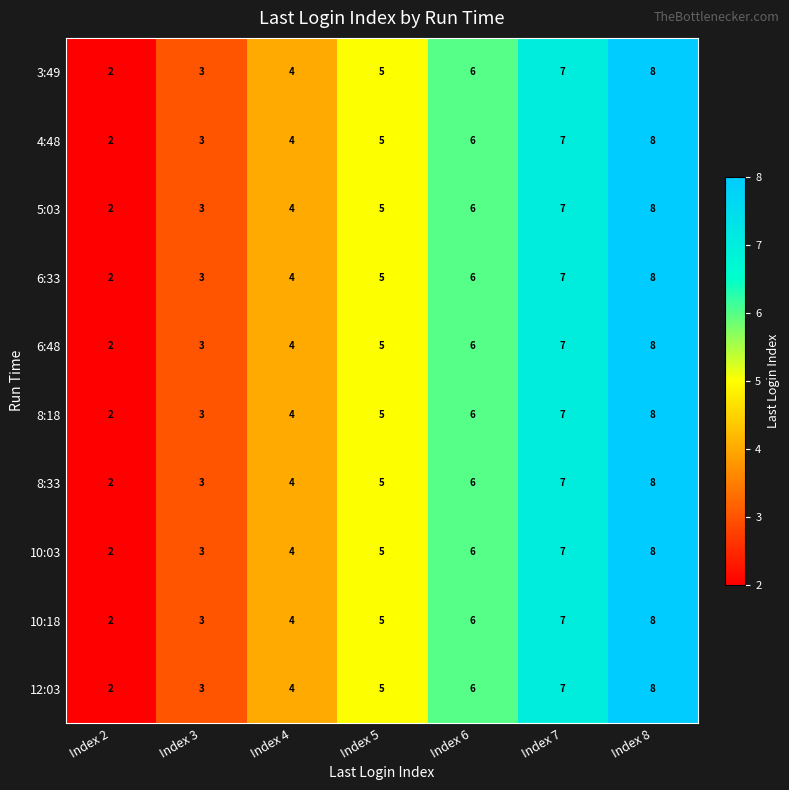

What is the difference between the 8:18 values at Index 4 and Index 8?

4